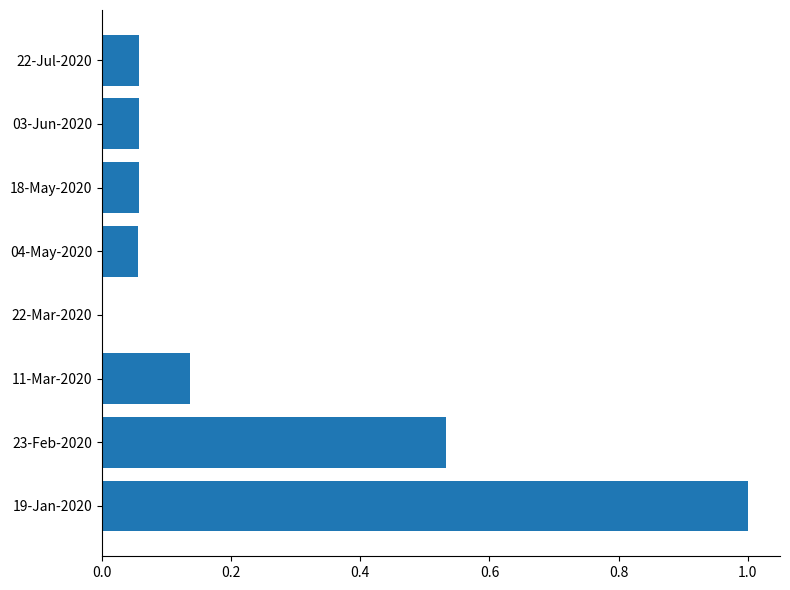

What is the sum of the values at 03-Jun-2020 and 19-Jan-2020?

1.1